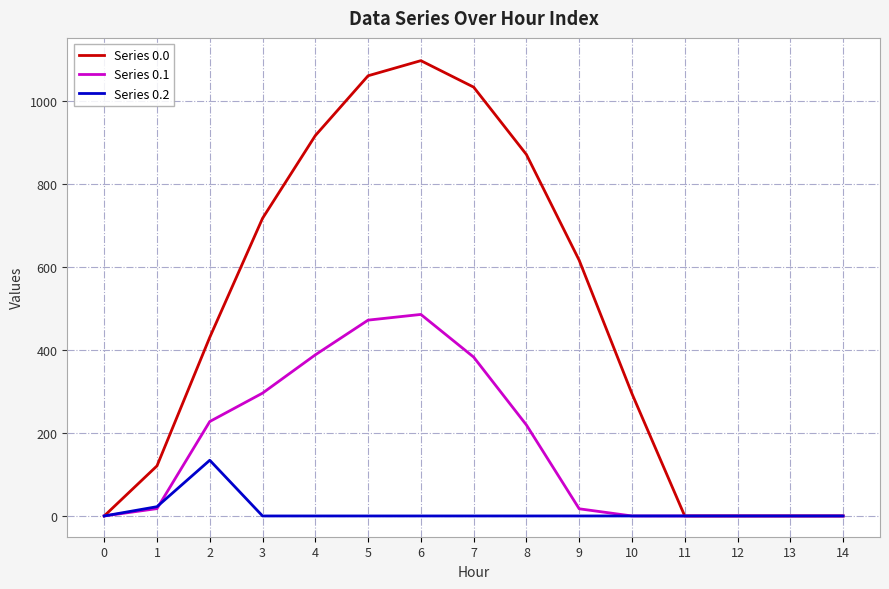

Which series has the widest spread of values?

Series 0.0